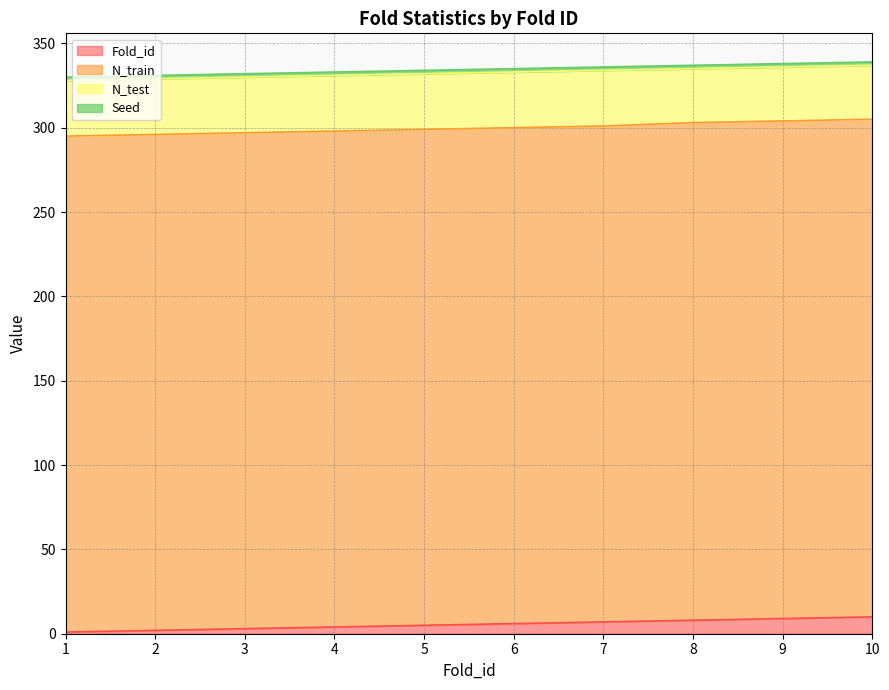

List the labels in order of Seed value, smallest first.

1, 2, 3, 4, 5, 6, 7, 8, 9, 10